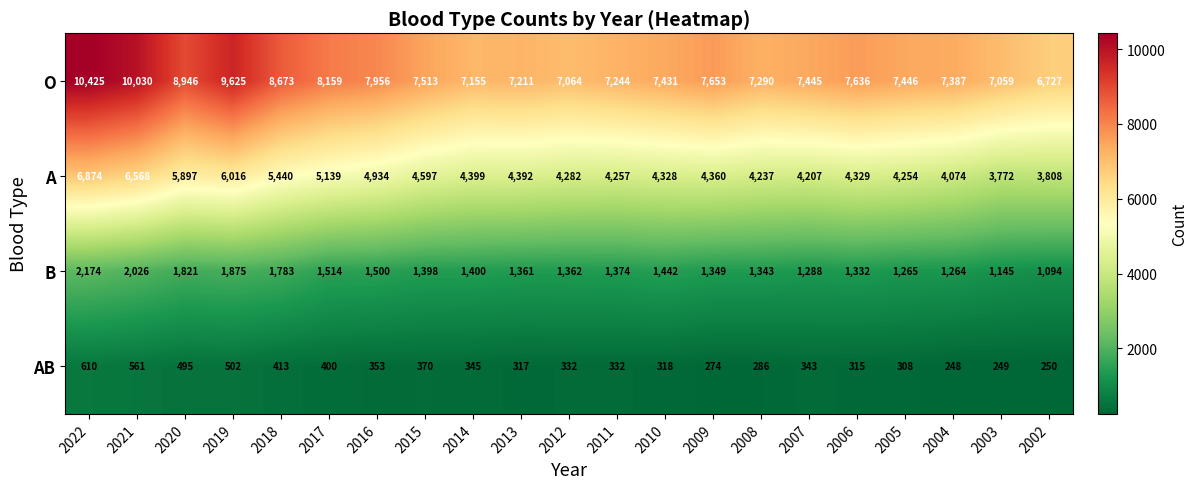

What is the sum of the AB values at 2010 and 2012?

650